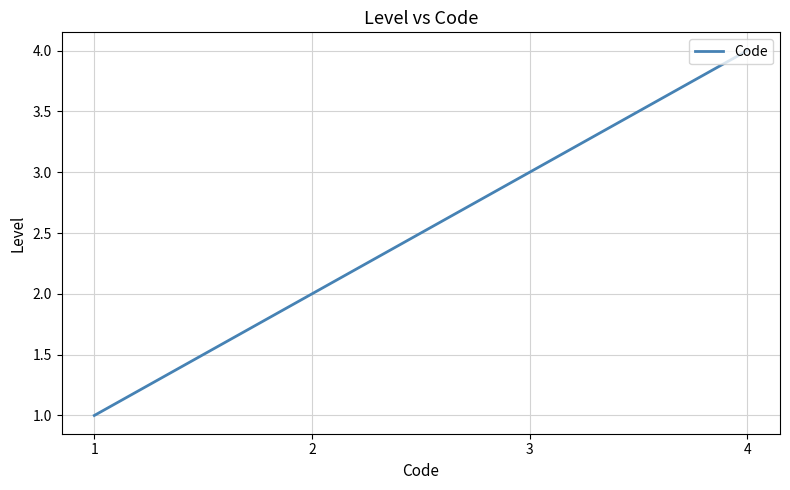

Does the chart have visible grid lines?

Yes